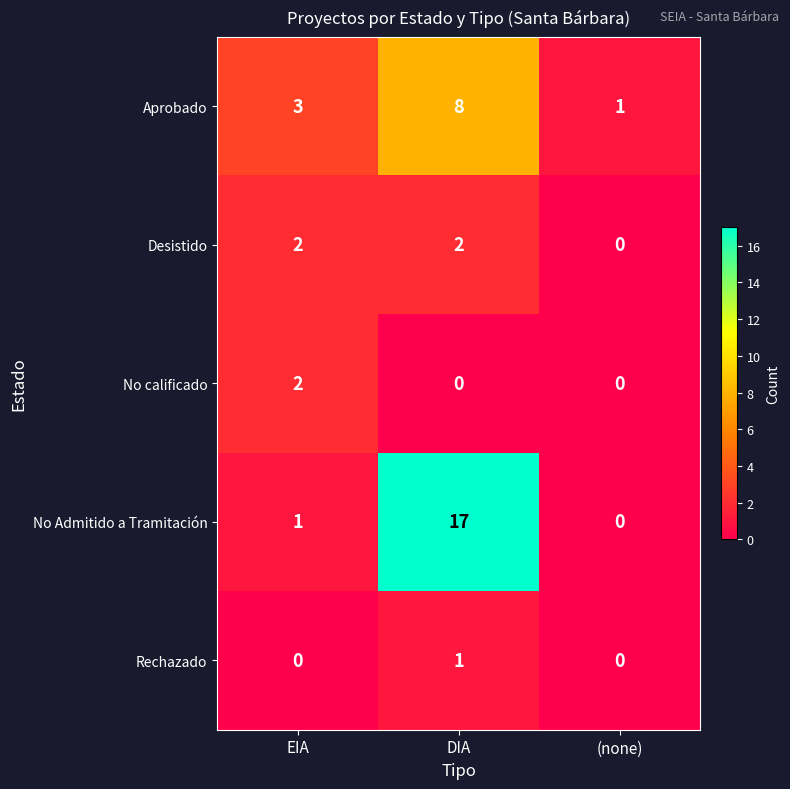

How many Aprobado values are between 1 and 8?

3